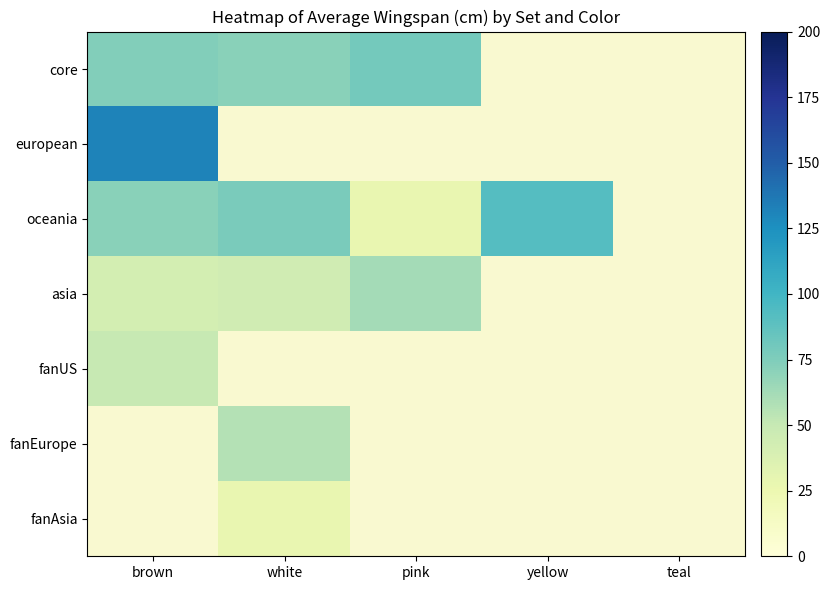

At which category is the sum across all series the highest?

brown